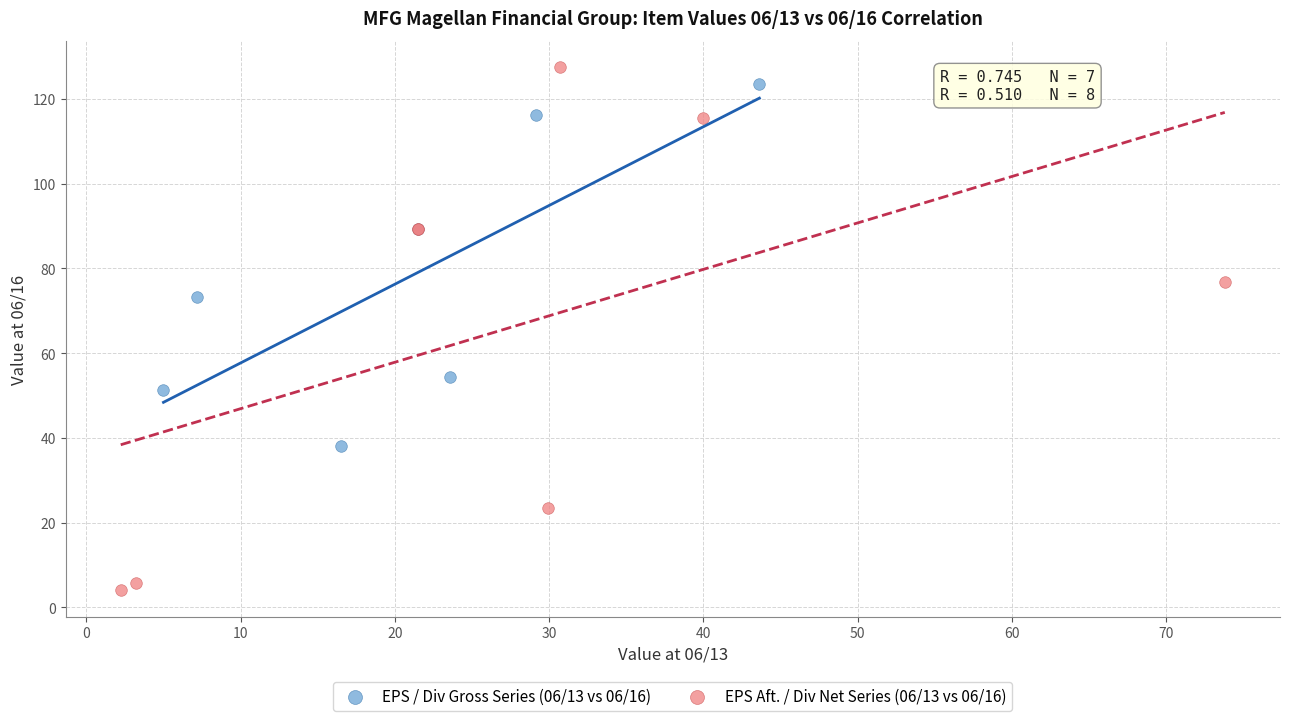

Which series contains the lowest Y value?

EPS Aft. / Div Net Series (06/13 vs 06/16)